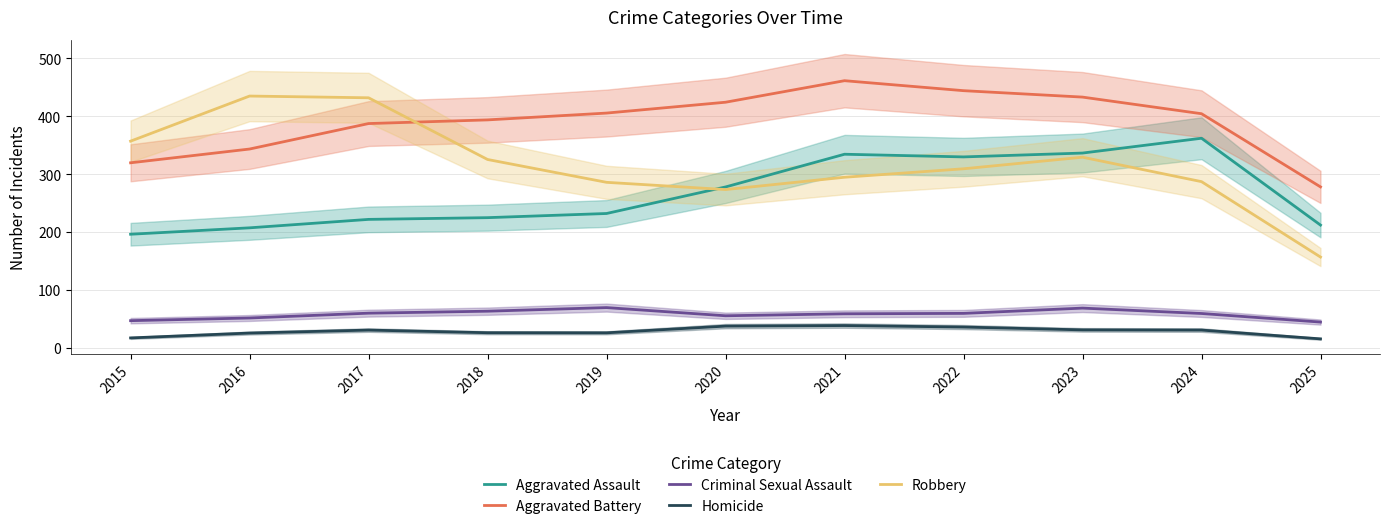

In Criminal Sexual Assault, how many points are higher than both neighbors (excluding endpoints)?

2